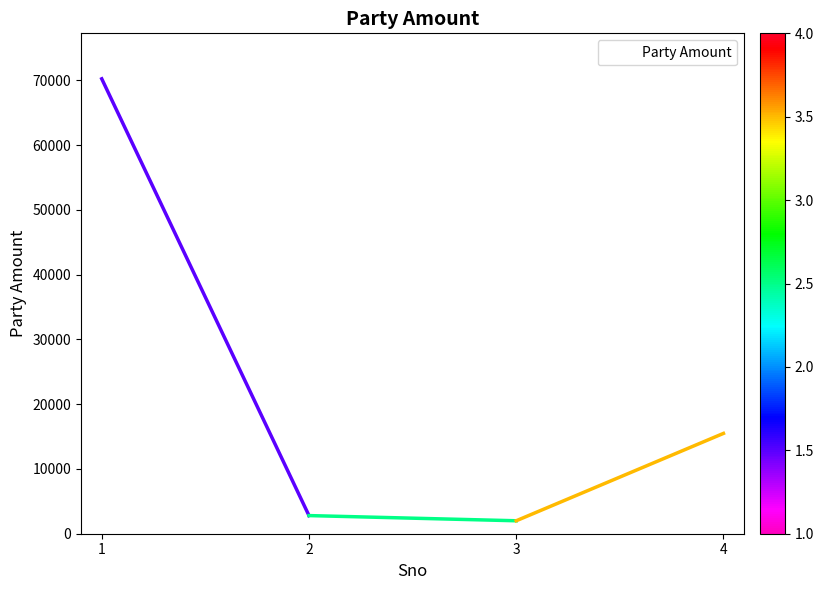

Is it true that the value at 1 is 70230?

True